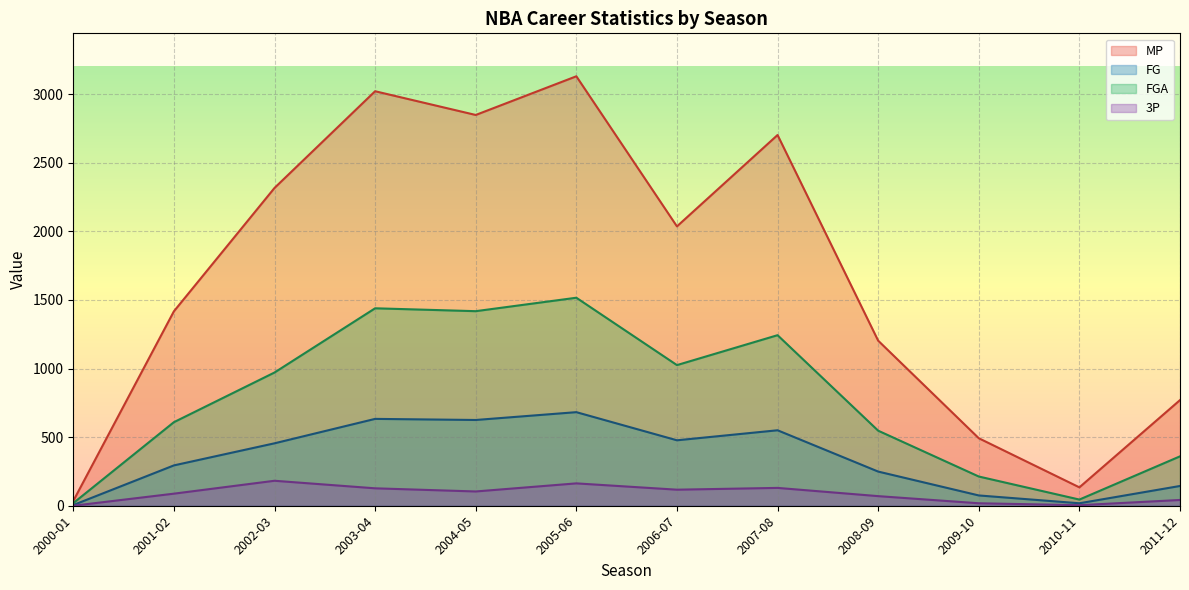

What is the difference between the MP values at 2003-04 and 2010-11?

2887